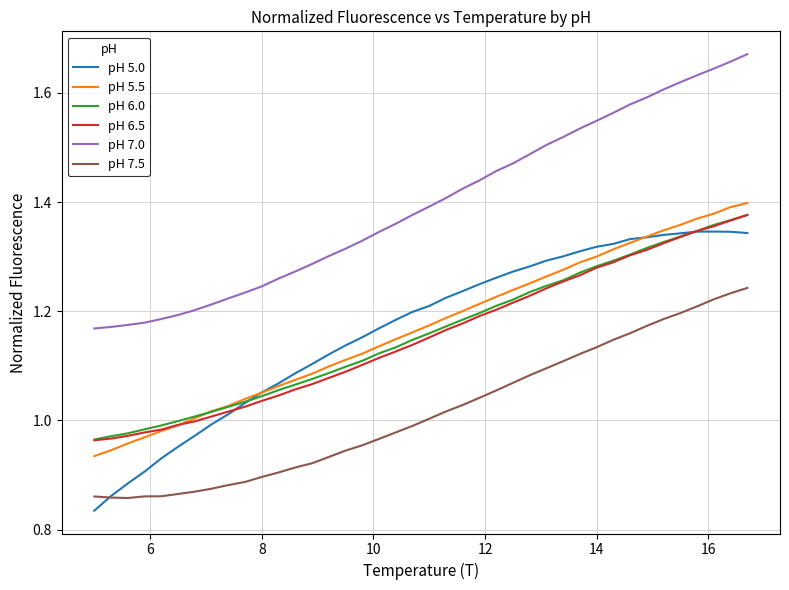

Count the number of categories in the chart.

40